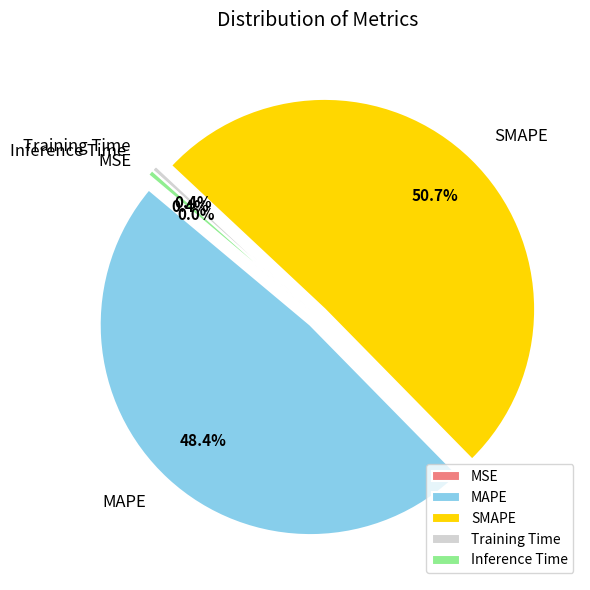

Which category accounts for the majority?

SMAPE